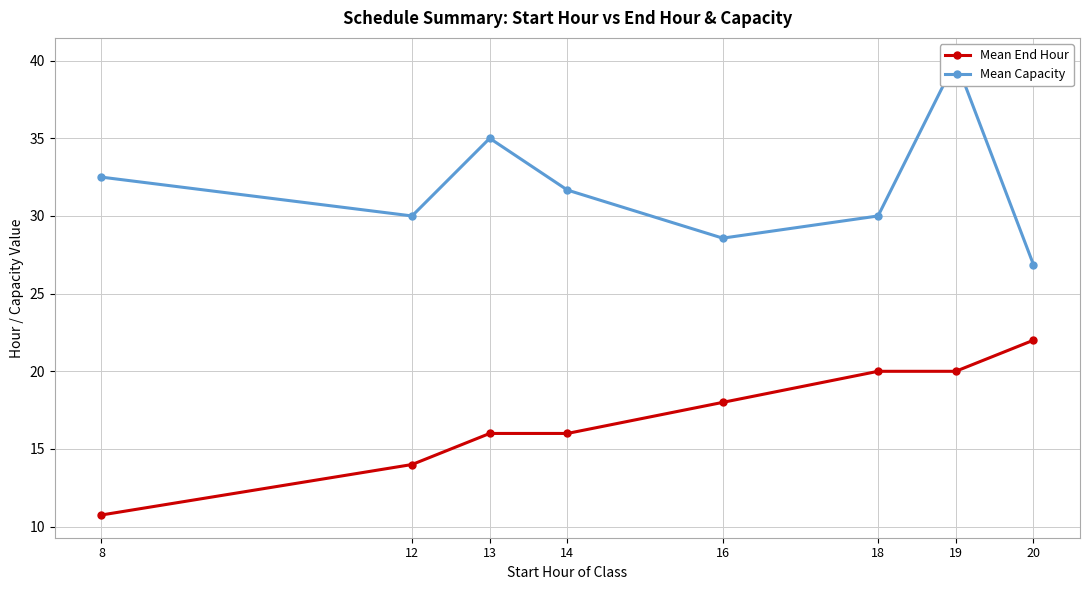

Which series has the widest spread of values?

Mean Capacity